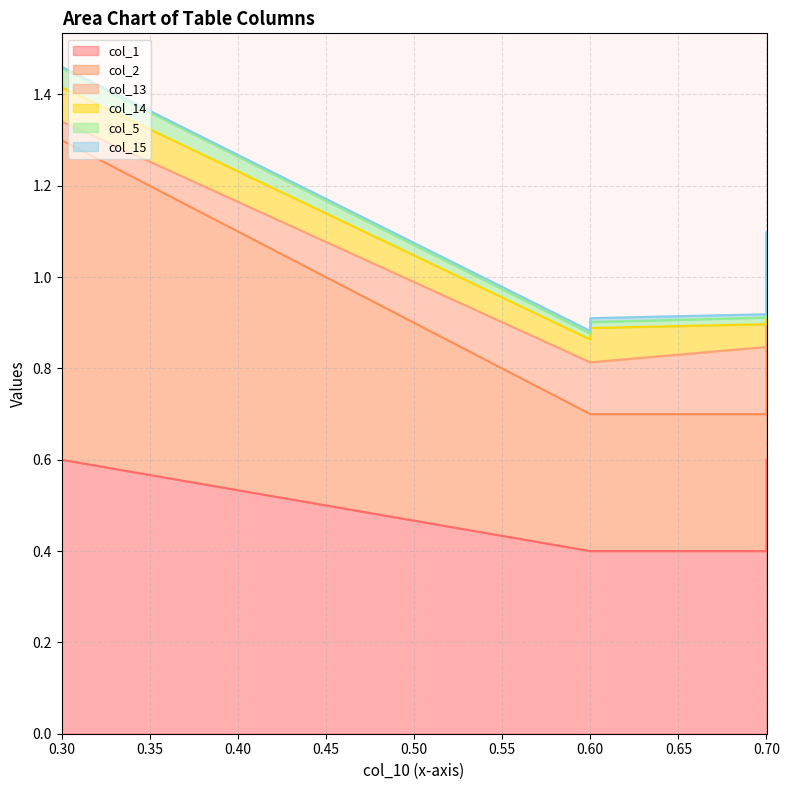

Rank the series by their maximum value, from highest to lowest.

col_2, col_1, col_13, col_14, col_5, col_15